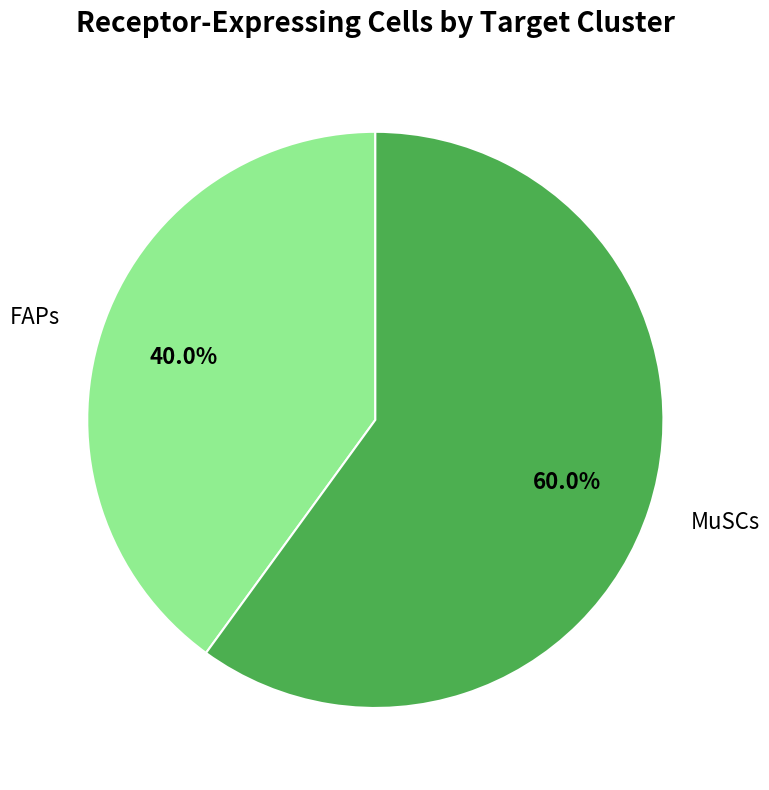

Do MuSCs and FAPs together represent more than half of the pie?

Yes